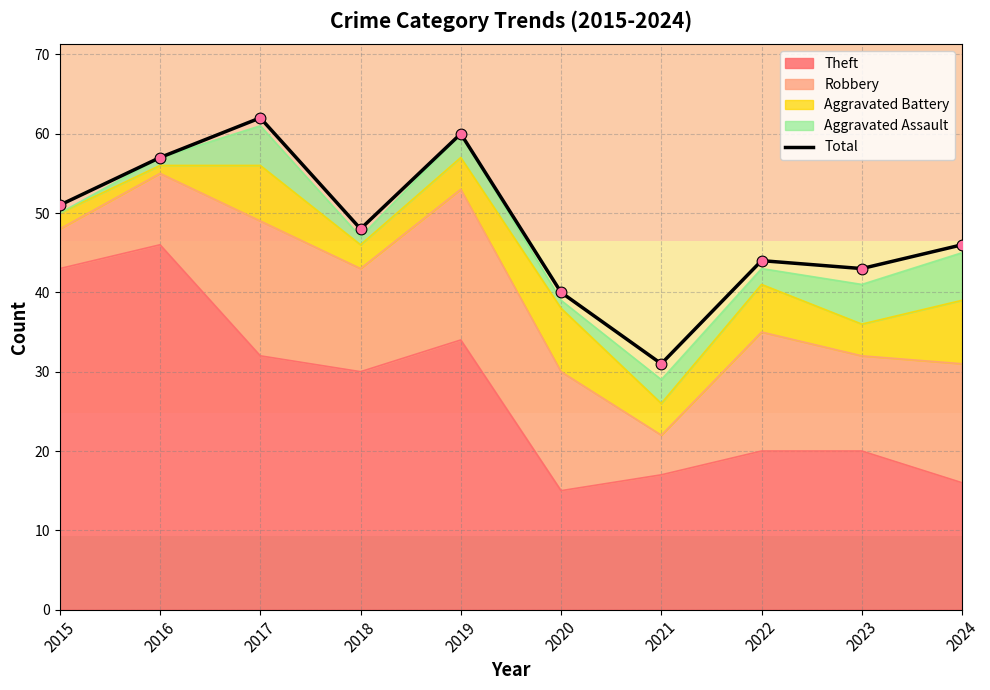

Which has a higher value, 2021 or 2020?

2020